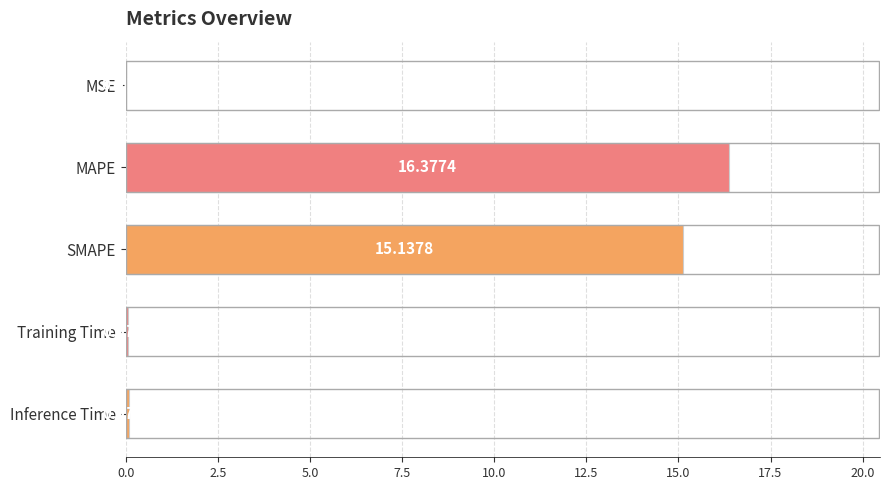

What is the sum of all values?

31.7